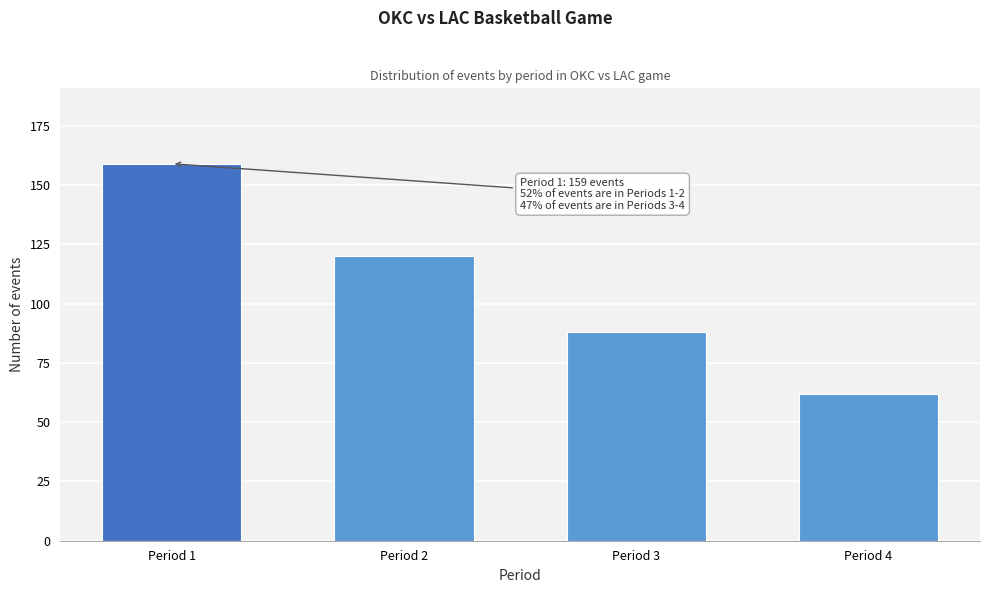

Reading left to right, extract all data points from this chart.

Period 1=159	Period 2=120	Period 3=88	Period 4=62